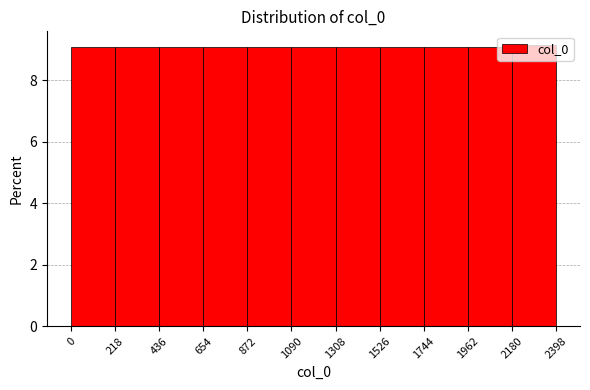

Reading left to right, transcribe this chart: for each bar, give the range it covers on the x-axis and its height. The values are not printed on the chart, so give them approximately, as read against the axis.

0 to 218: 9.0
218 to 436: 9.0
436 to 654: 9.0
654 to 872: 9.0
872 to 1090: 9.0
1090 to 1308: 9.0
1308 to 1526: 9.0
1526 to 1744: 9.0
1744 to 1962: 9.0
1962 to 2180: 9.0
2180 to 2398: 9.2